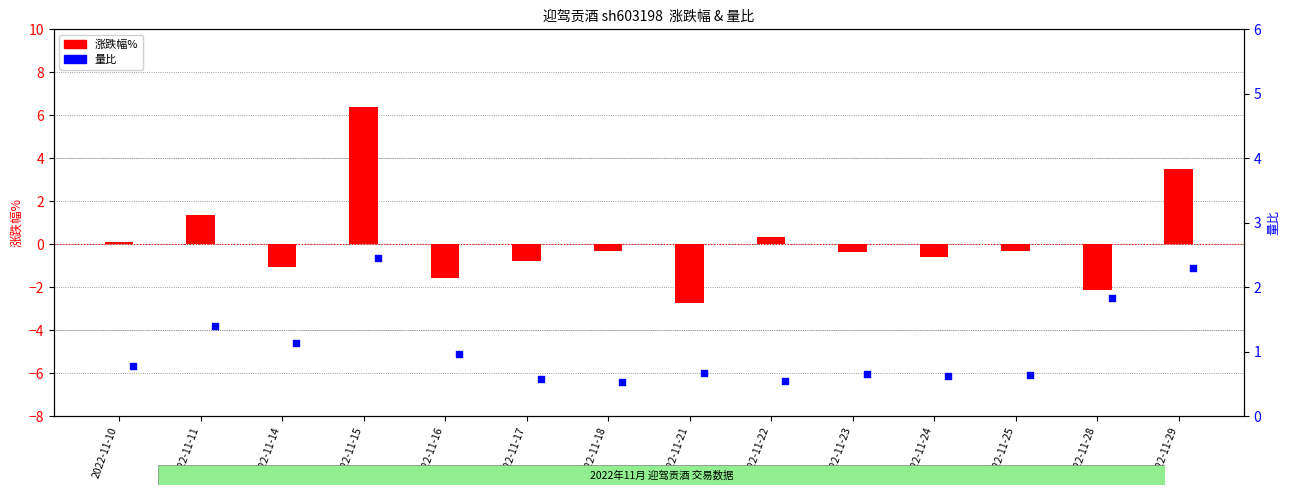

At how many categories does at least one series exceed -2?

14